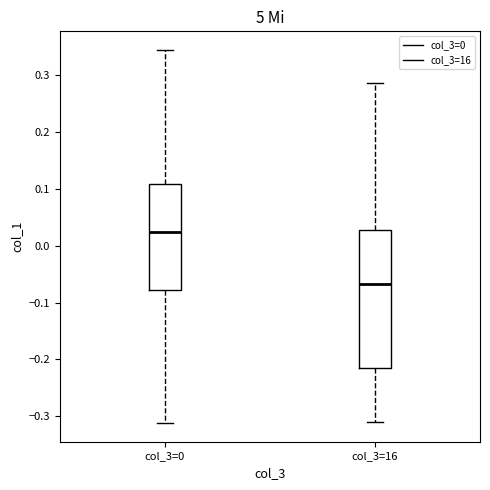

Comparing the boxes themselves (not the whiskers), which one is the tallest?

col_3=16